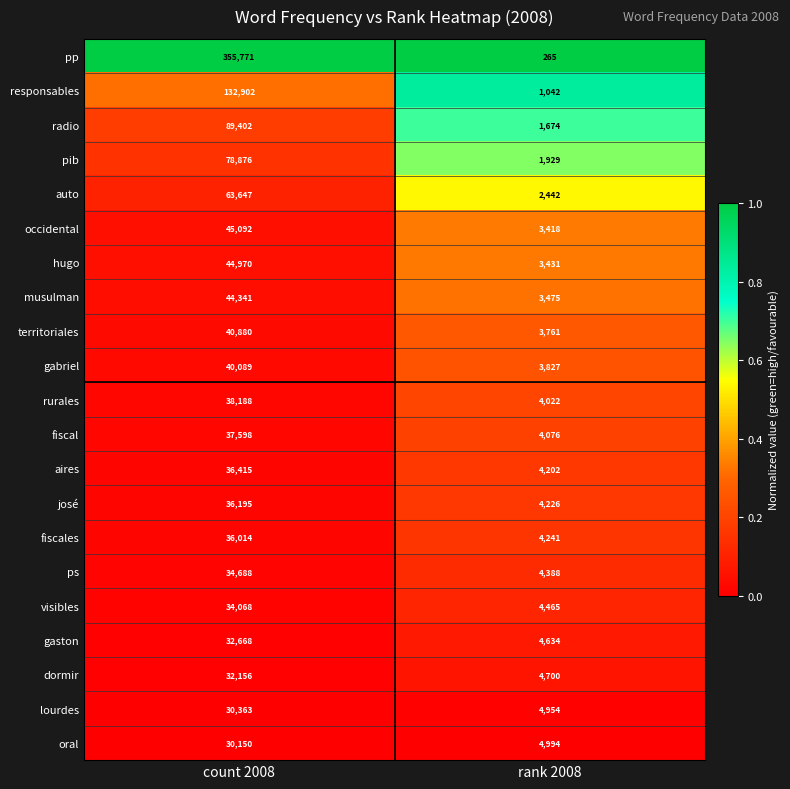

What is the sum of all josé values?

40421